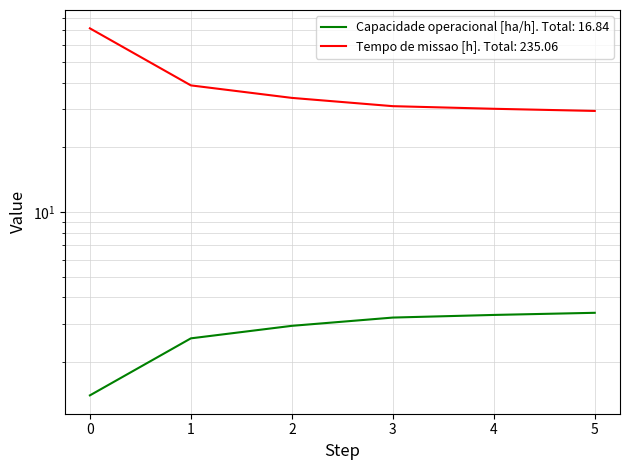

True or false: Capacidade operacional [ha/h] has more than 2 points higher than both neighbors.

False